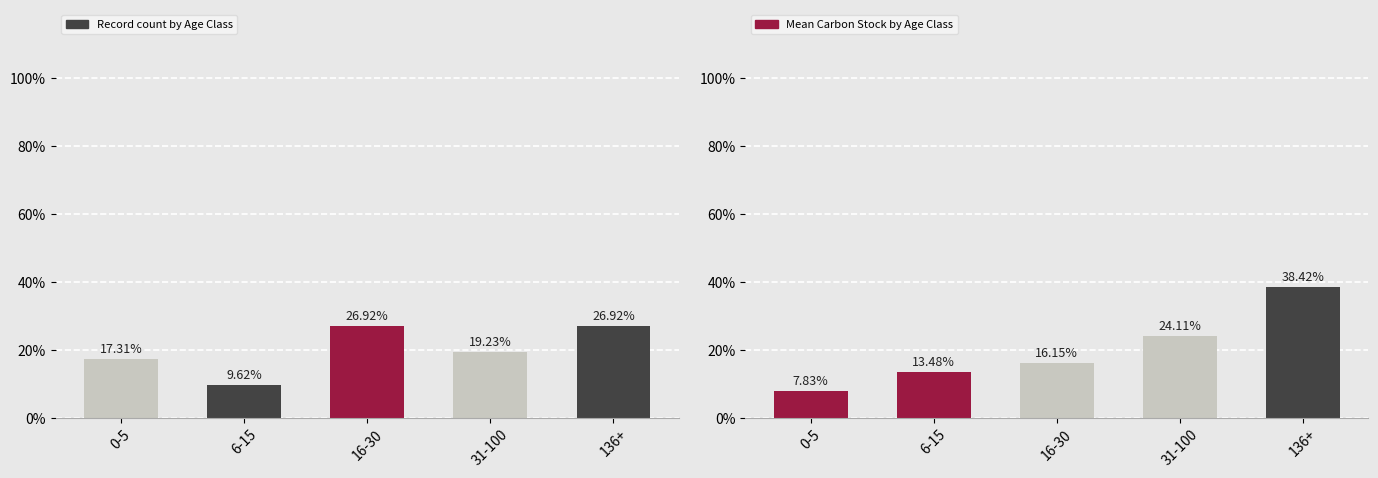

Reading left to right, extract all data points from this chart.

Record count by Age Class: 0-5=17.3	6-15=9.6	16-30=26.9	31-100=19.2	136+=26.9
Mean Carbon Stock by Age Class: 0-5=7.8	6-15=13.5	16-30=16.2	31-100=24.1	136+=38.4